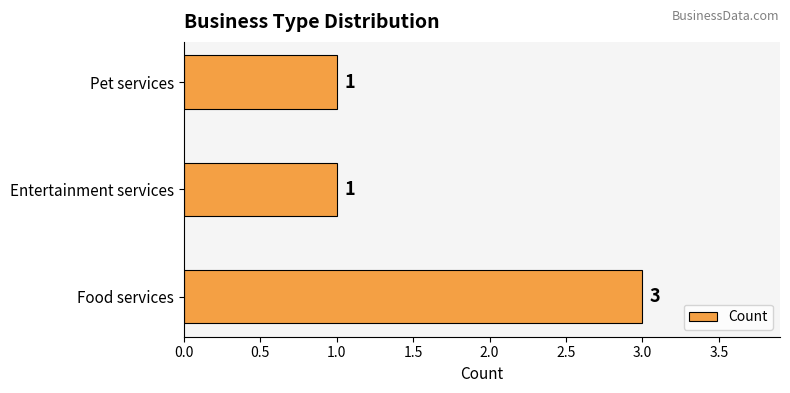

The chart shows a value of 4 at Food services. True or false?

False